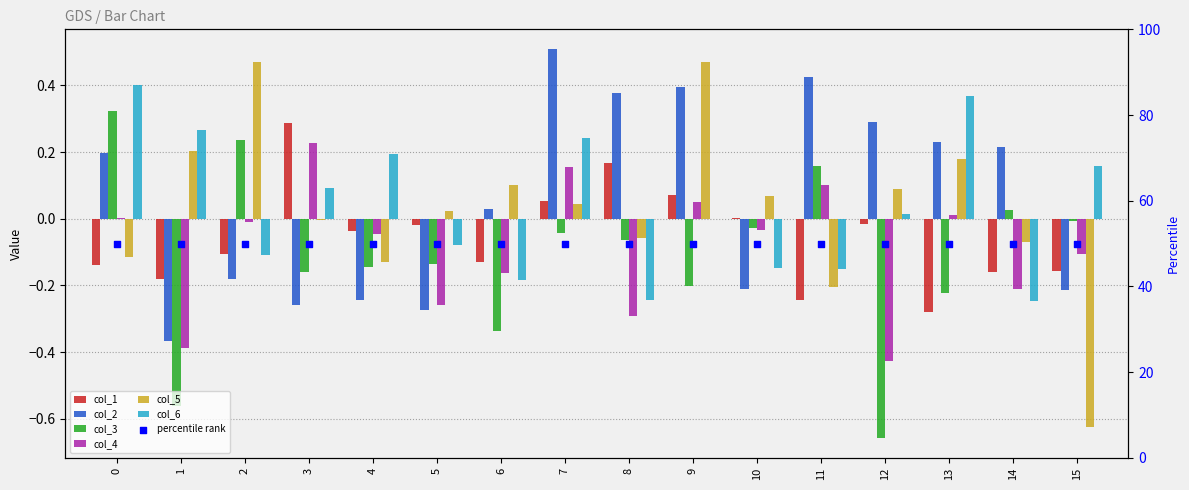

What is the total value across all series at 7?

1.0